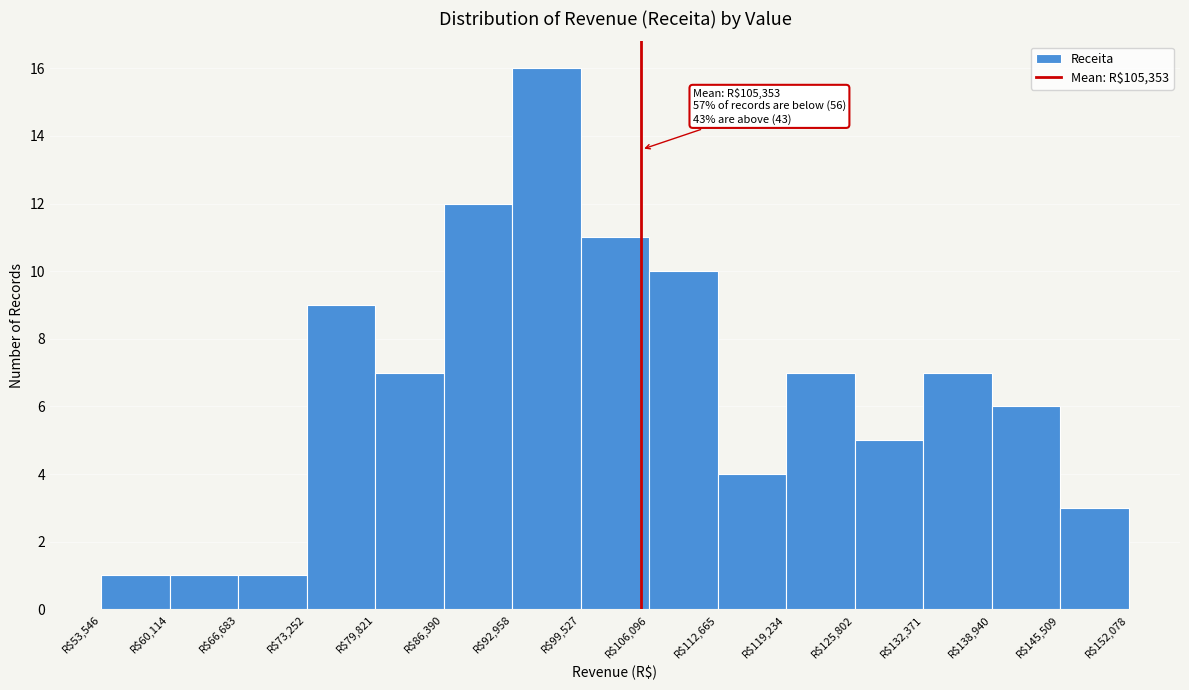

Which range on the x-axis has the tallest bar?

93000 to 100000